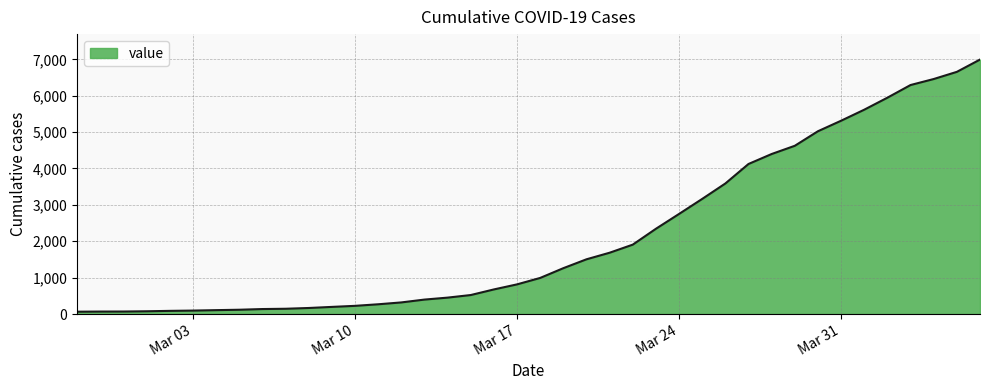

What is the difference between the maximum and minimum values?

6930